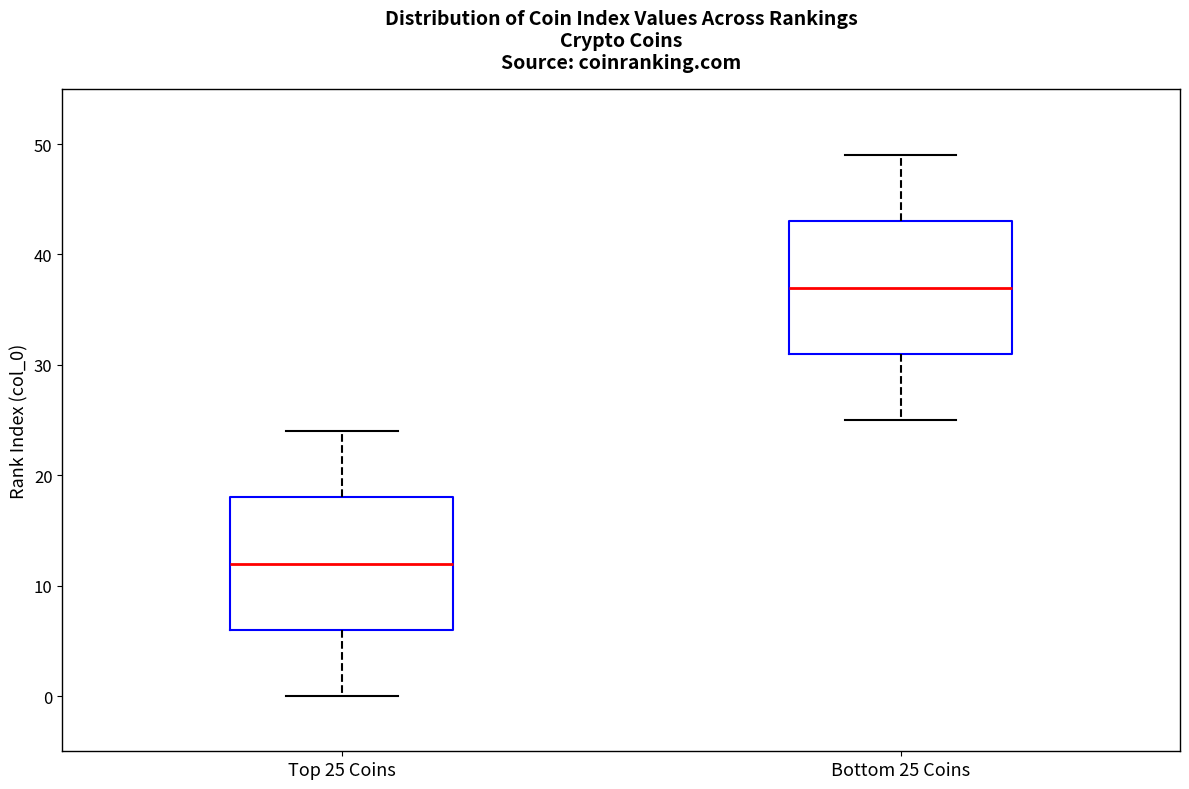

Where does the upper whisker of the box for Bottom 25 Coins end on the y-axis? The values are not printed on the chart, so give them approximately, as read against the axis.

49